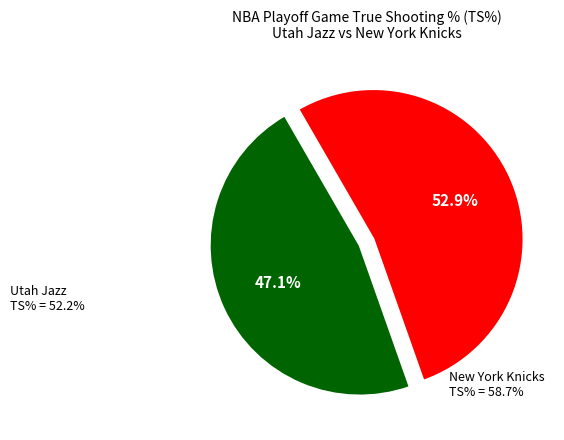

Is there a majority slice in this chart?

Yes